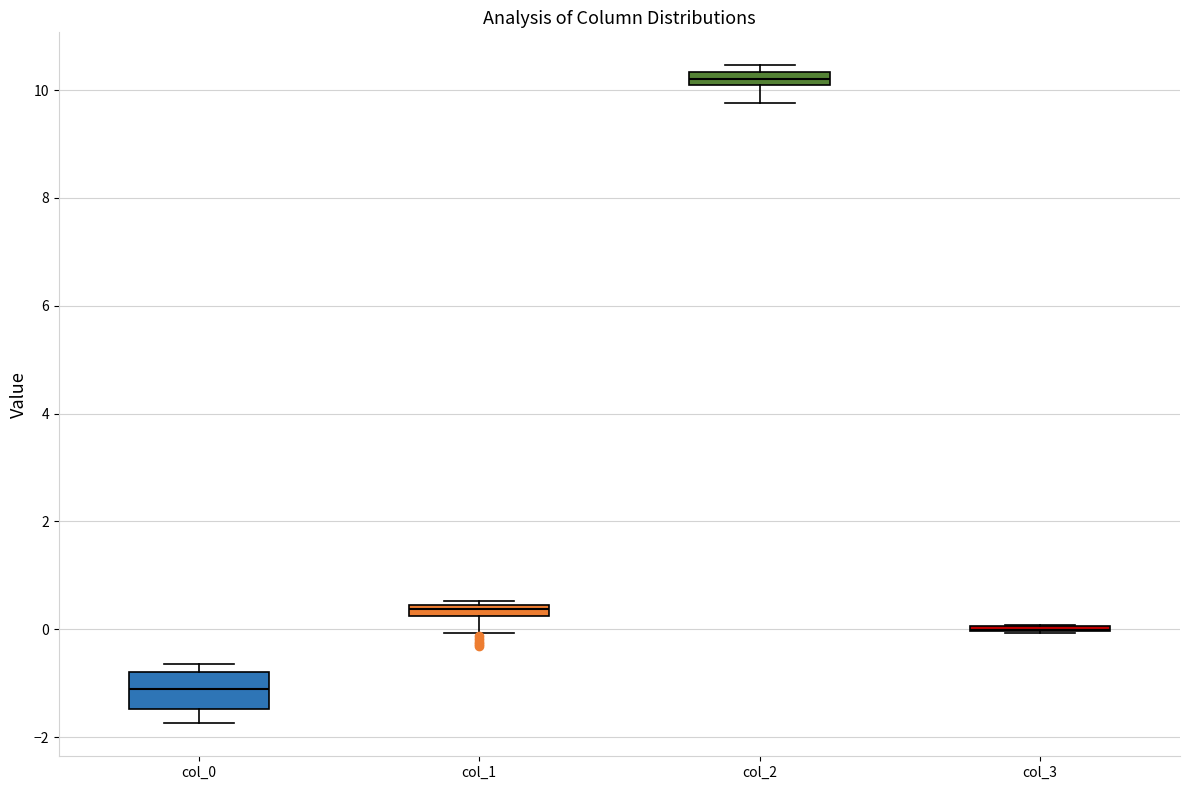

Where is the lower edge of the box for col_0 on the y-axis? The values are not printed on the chart, so give them approximately, as read against the axis.

-1.4